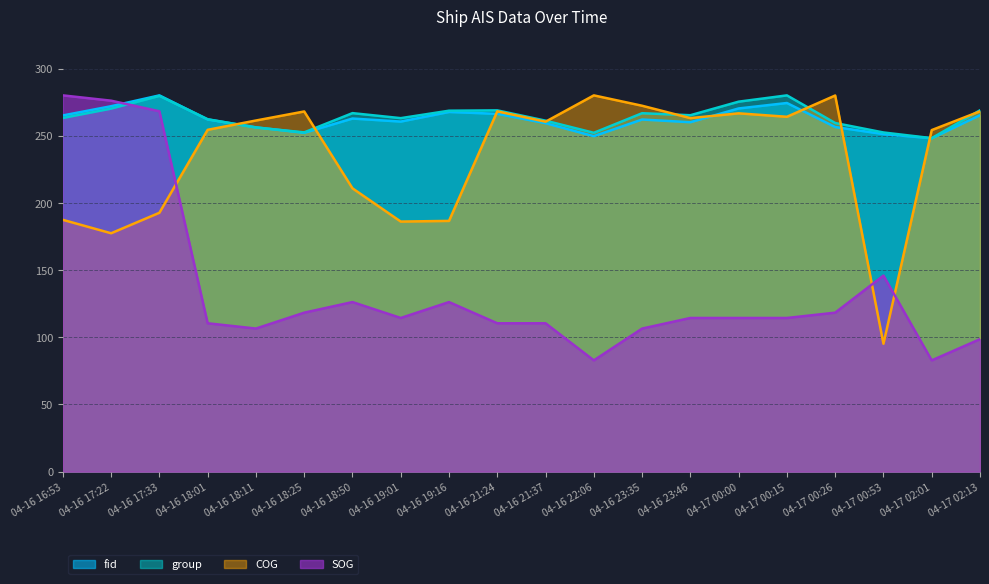

How many intersections are there between COG and fid?

7